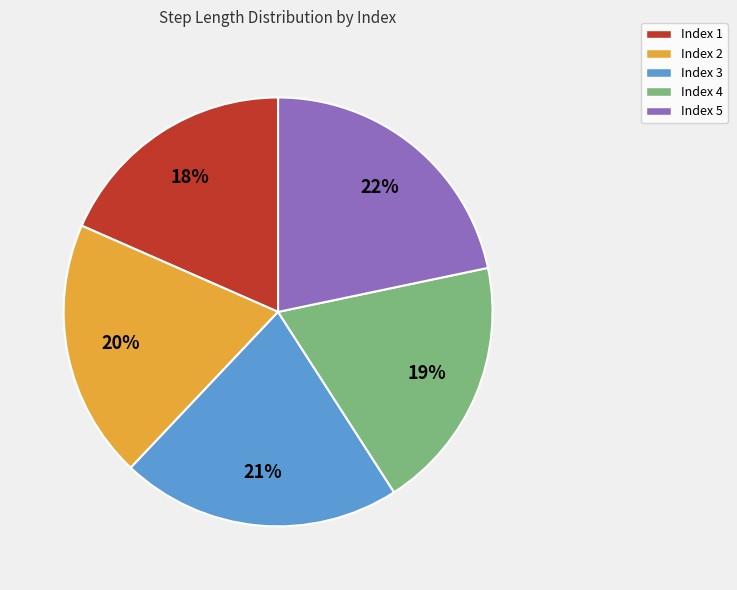

To the nearest percent, what is the average slice percentage?

20%